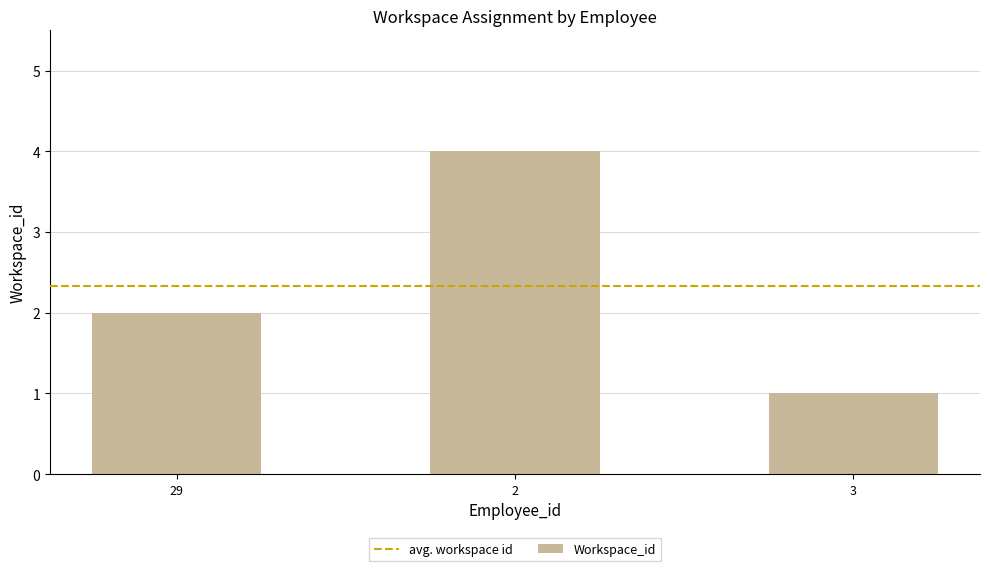

What is the label of the 3rd bar from the right?

29